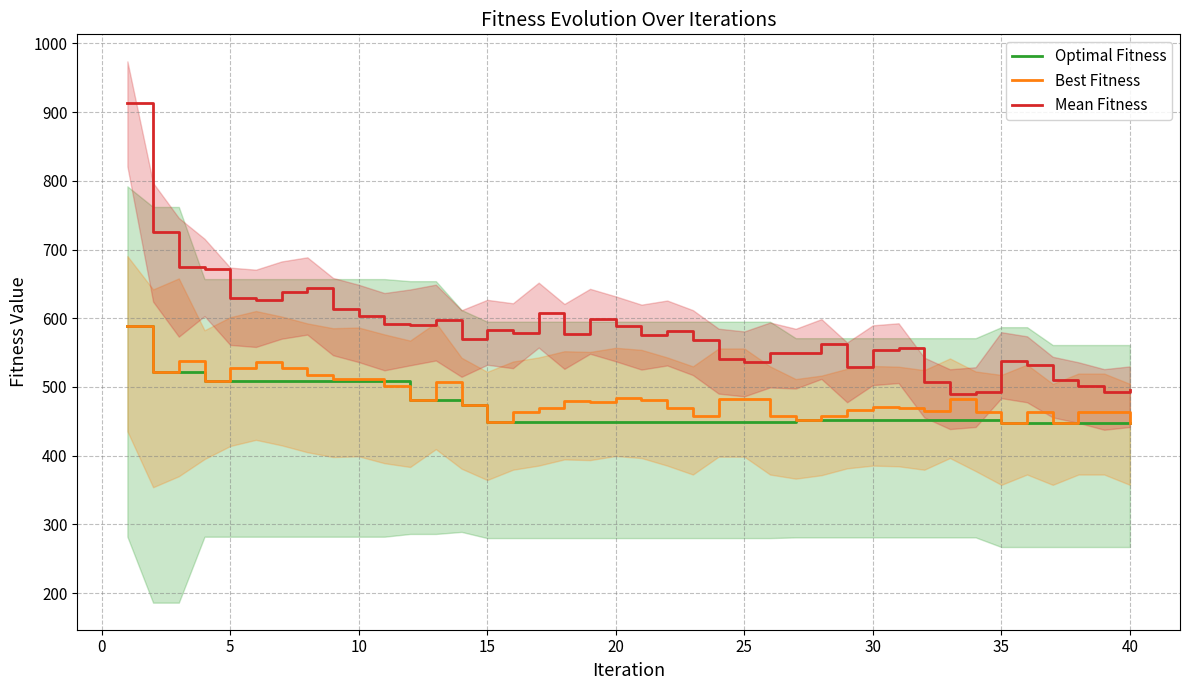

The value of Mean Fitness at 35 is 538. True or false?

True